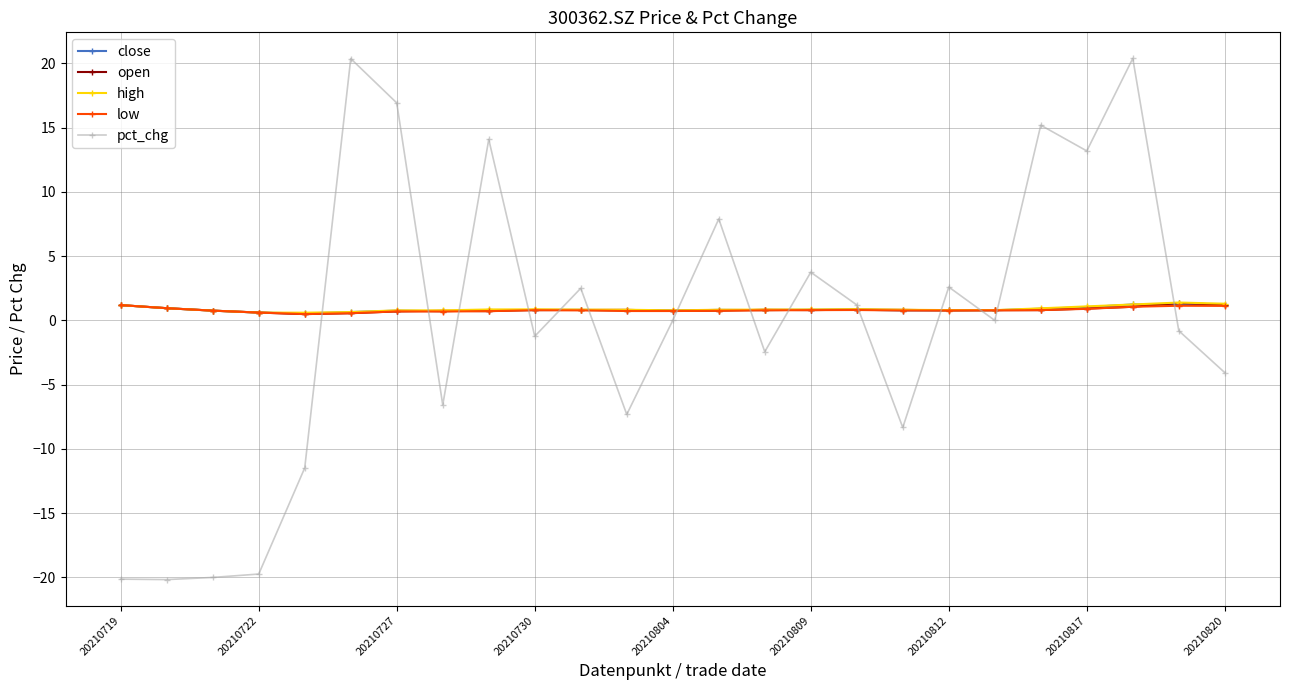

What is the value of the close point at the 23rd from the left?

1.2